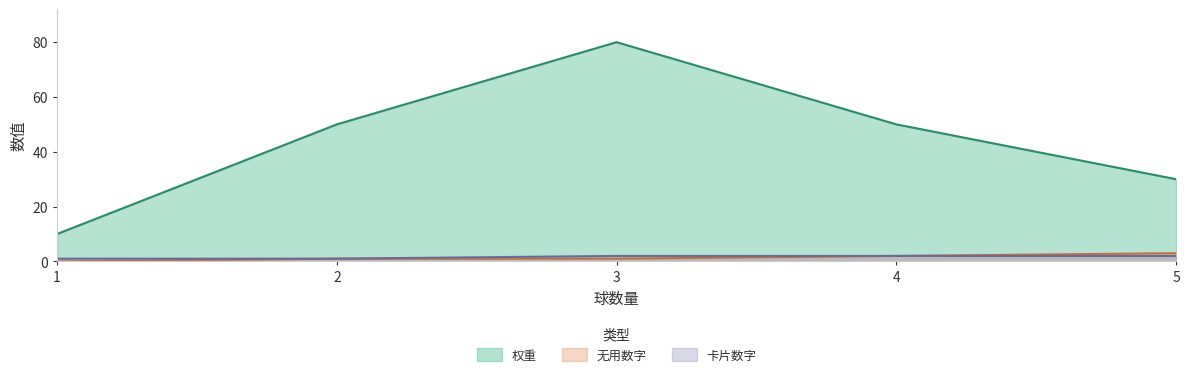

What is the greatest value displayed?

80